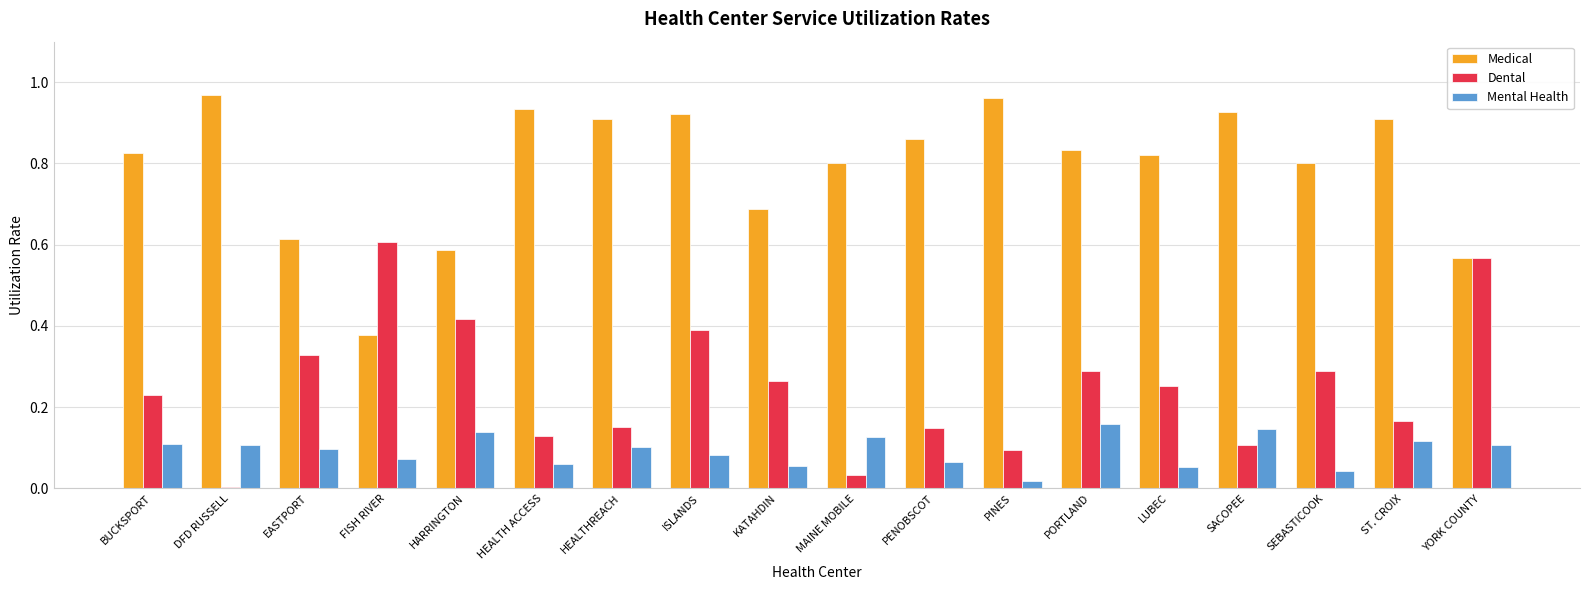

List the series in order of their overall mean, lowest first.

Mental Health, Dental, Medical